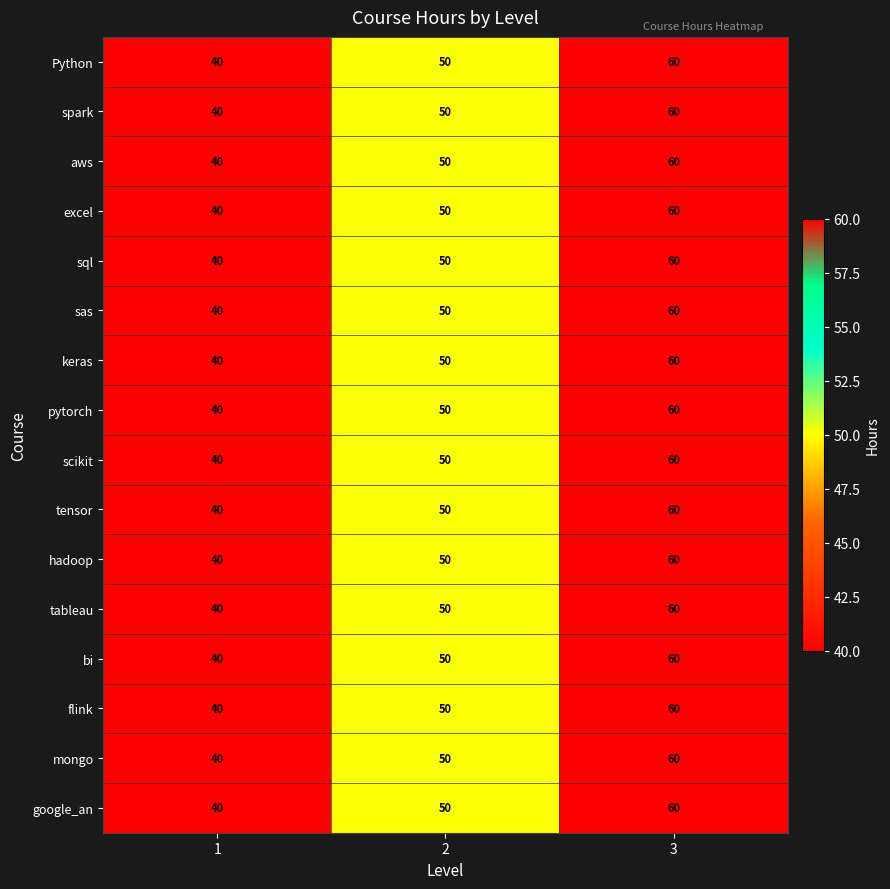

The value of aws at 3 is 17. True or false?

False